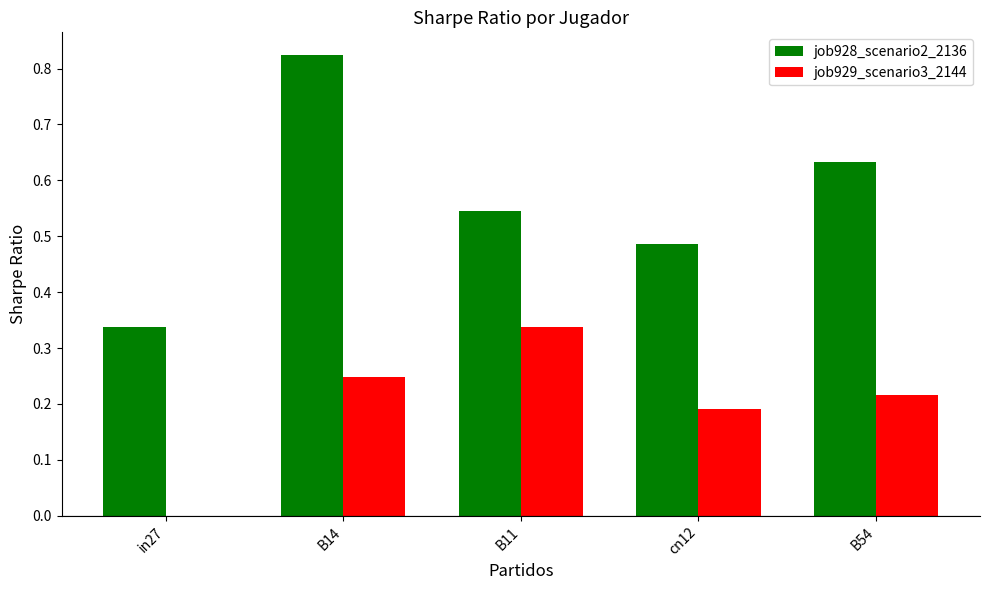

What is the sum of the job929_scenario3_2144 values at B54 and cn12?

0.4